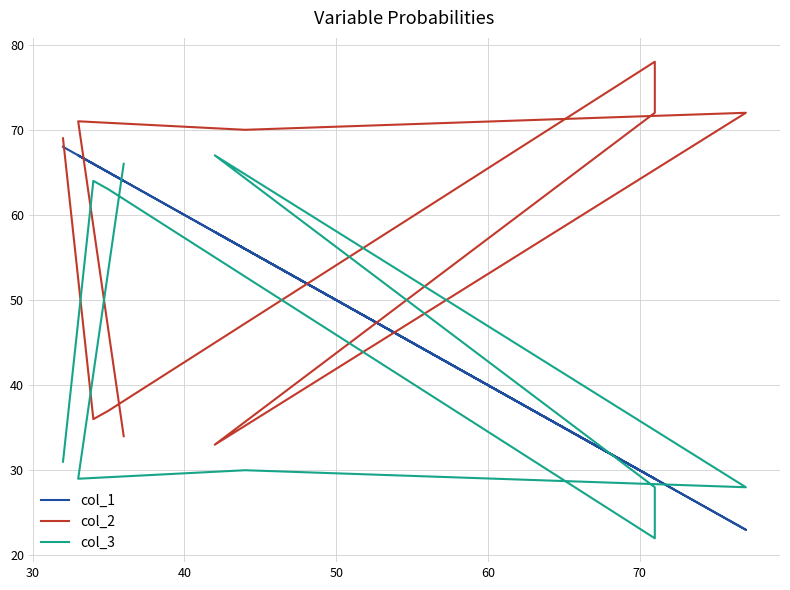

What are all the series names shown in the legend?

col_1, col_2, col_3